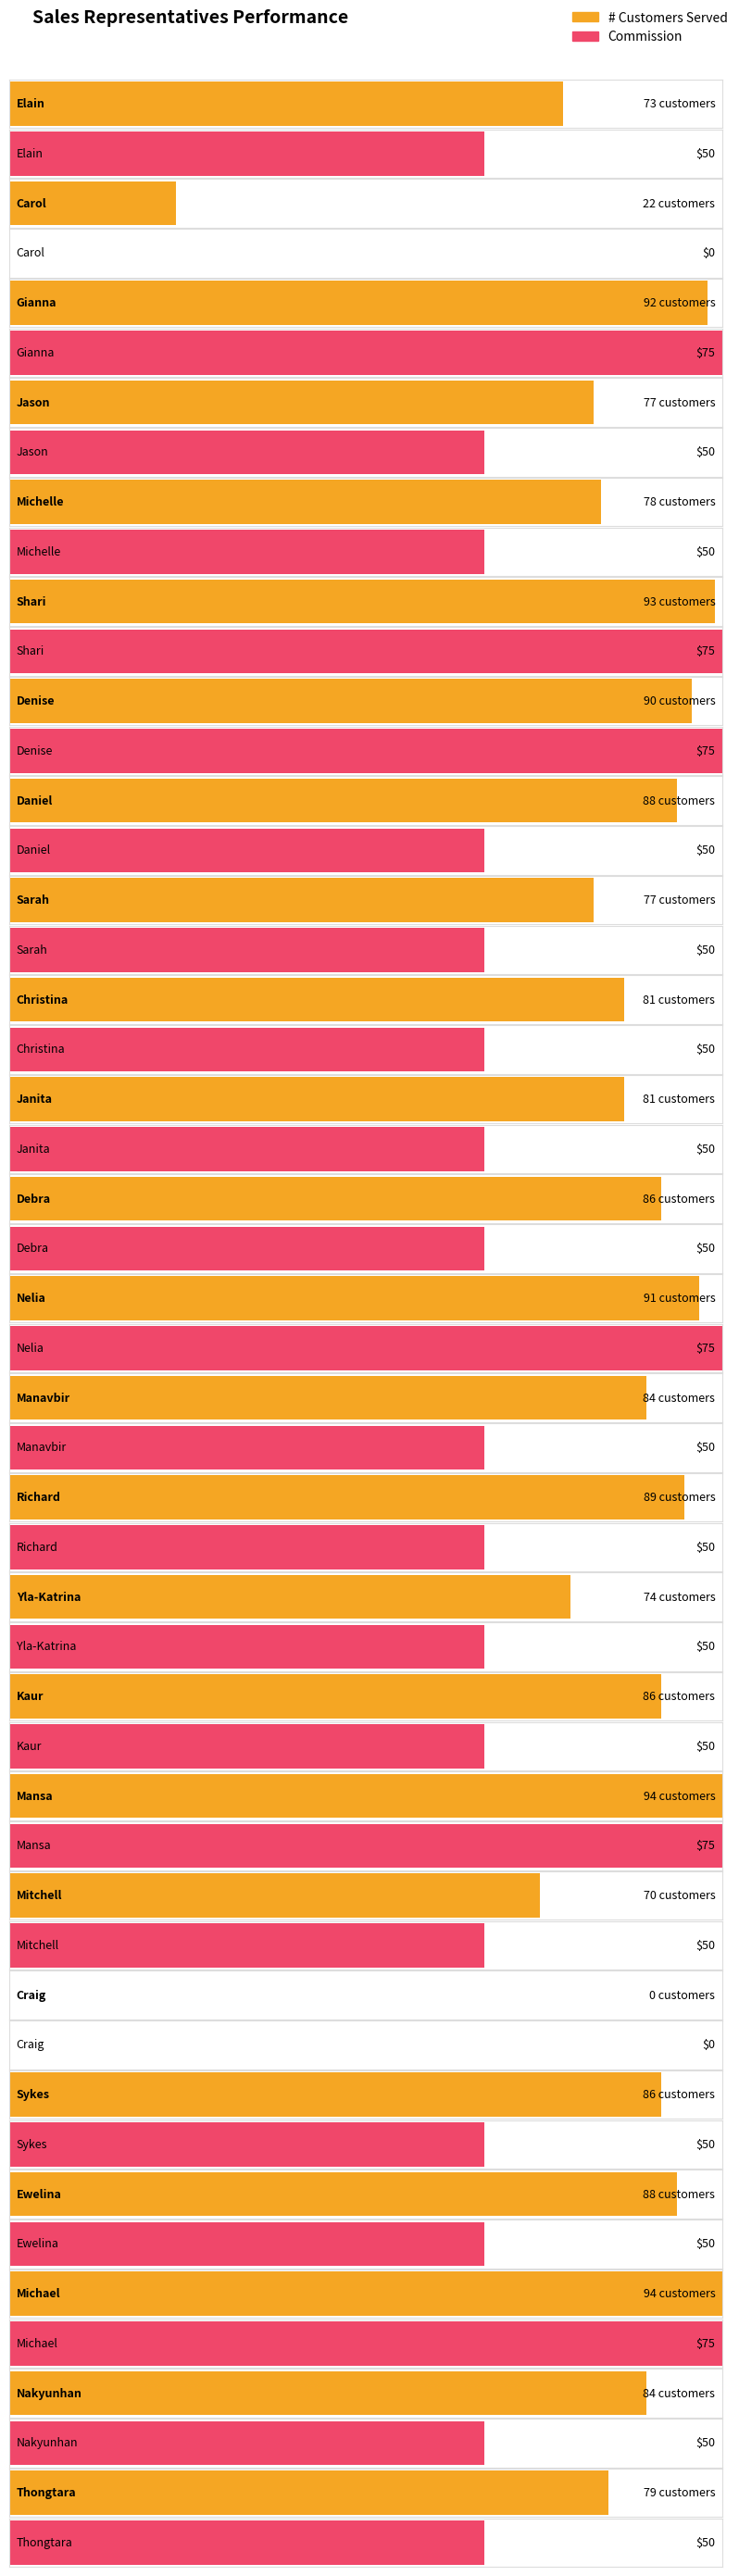

Which has a higher value, Gianna or Michael?

Michael